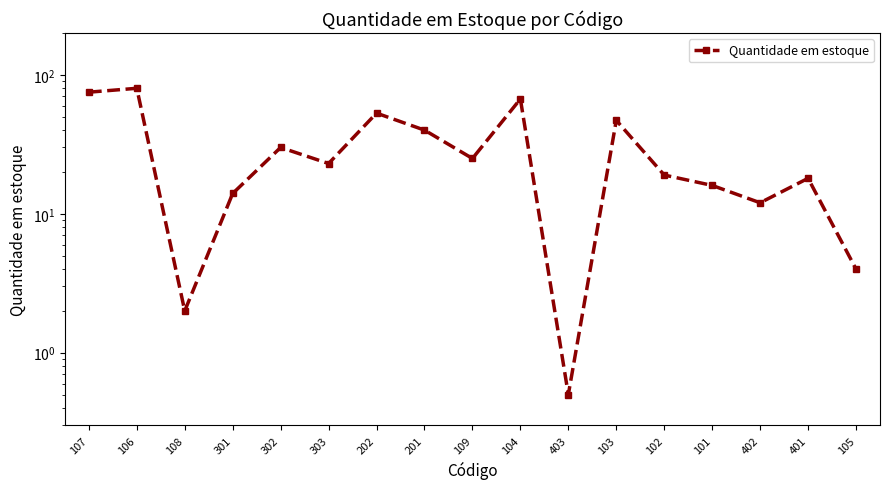

Reading right to left, transcribe all the data shown in this chart.

4.0	18.0	12.0	16.0	19.0	47.0	0.5	67.0	25.0	40.0	53.0	23.0	30.0	14.0	2.0	80.0	75.0